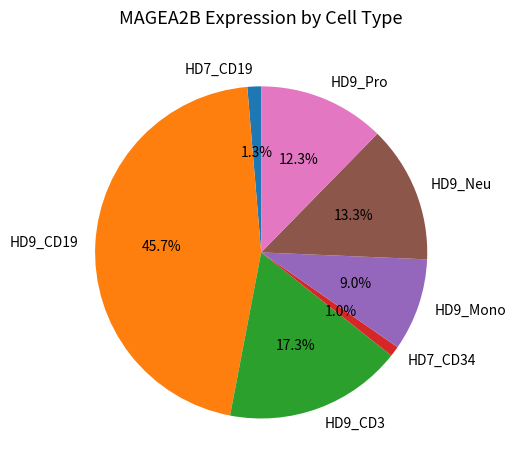

Is the sum of HD9_Mono and HD9_Pro greater than half?

No